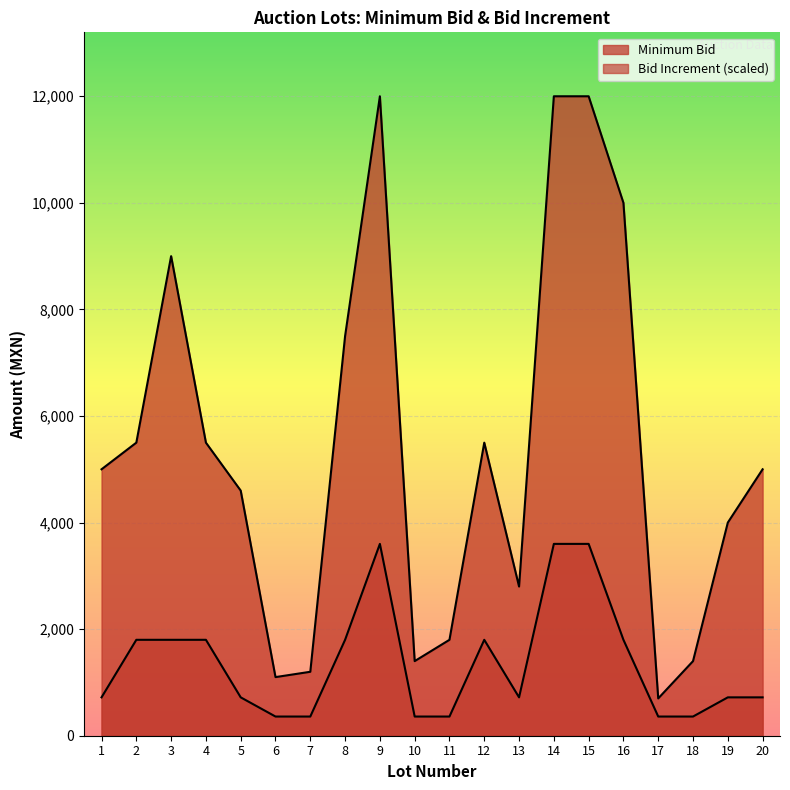

The value of Bid Increment at 19 is 720. True or false?

True